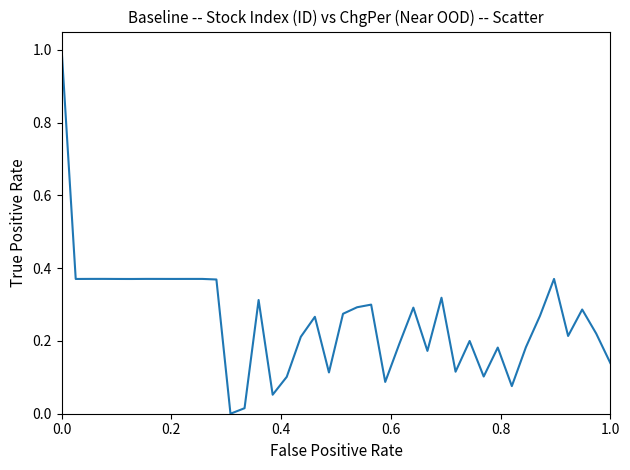

What is the maximum value shown in the chart?

1.0